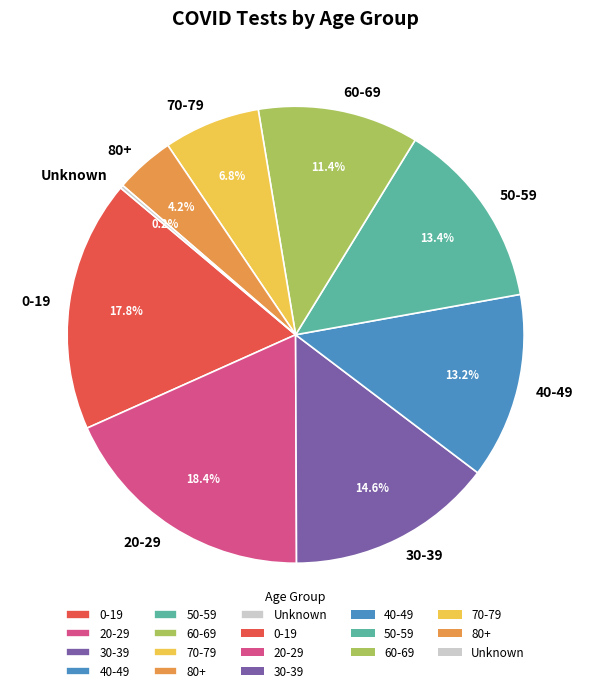

True or false: 60-69 accounts for 23% of the total.

False